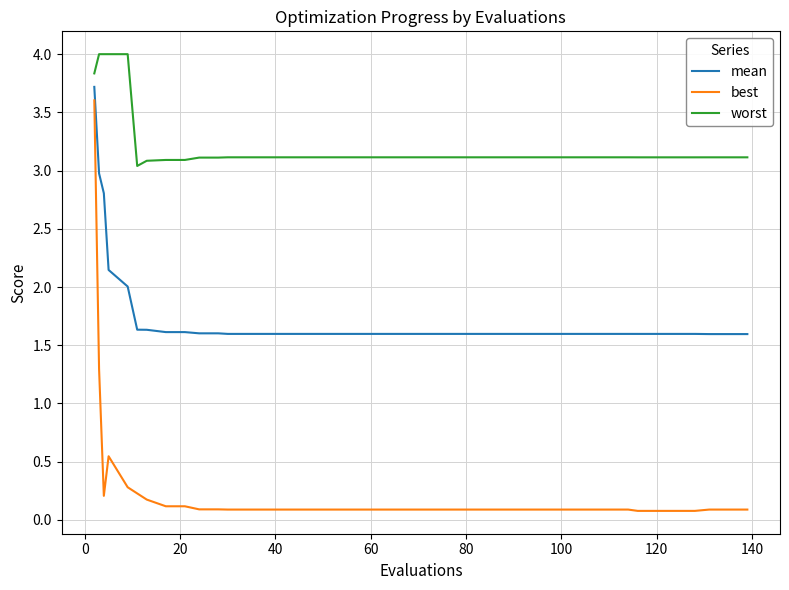

What is the difference between the maximum and minimum values in the worst series?

1.0